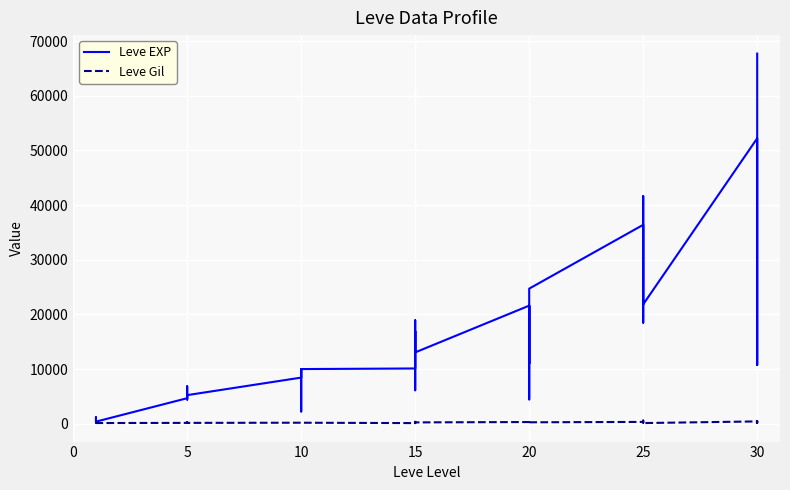

What is the minimum value shown in the chart?

100